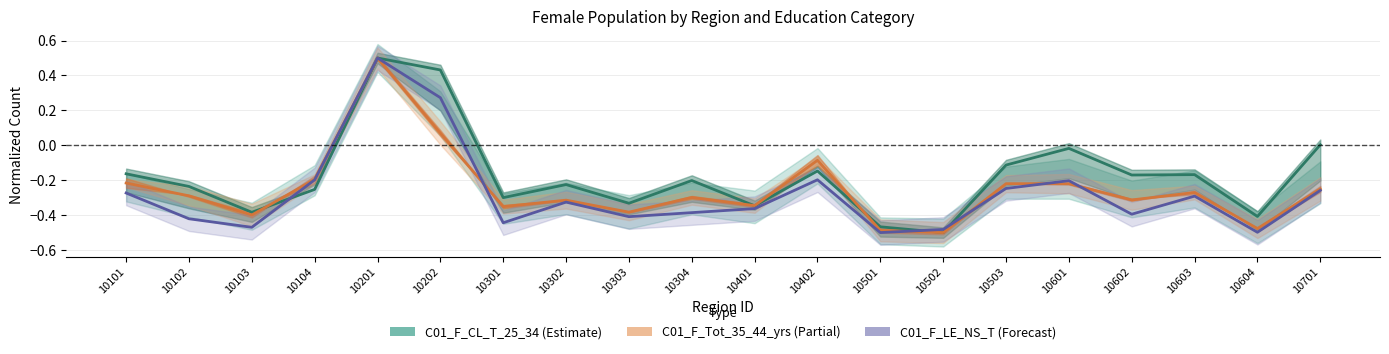

What is the total value across all series at 10104?

-0.6